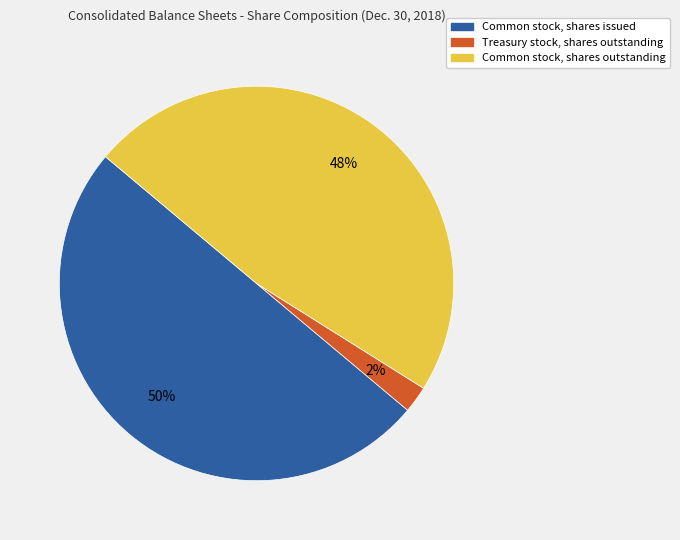

What is the smallest slice in the pie chart?

Treasury stock, shares outstanding